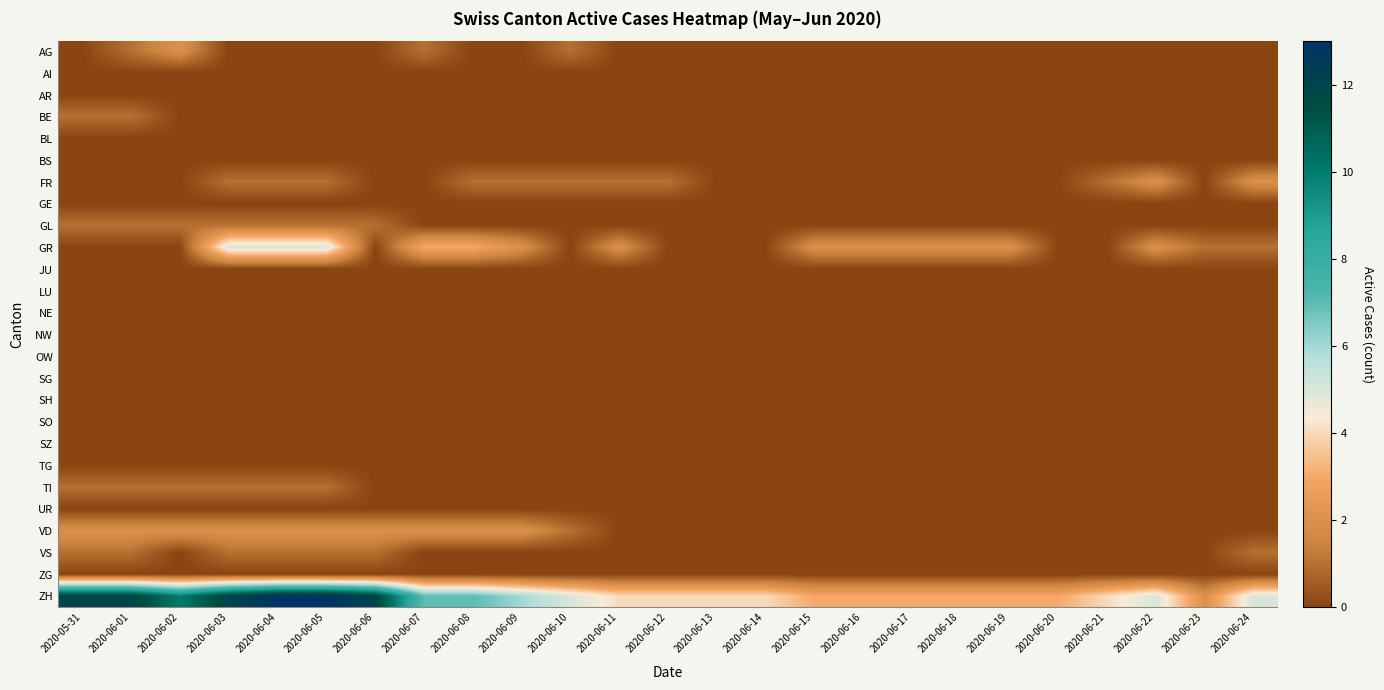

How many series are shown in this chart?

26